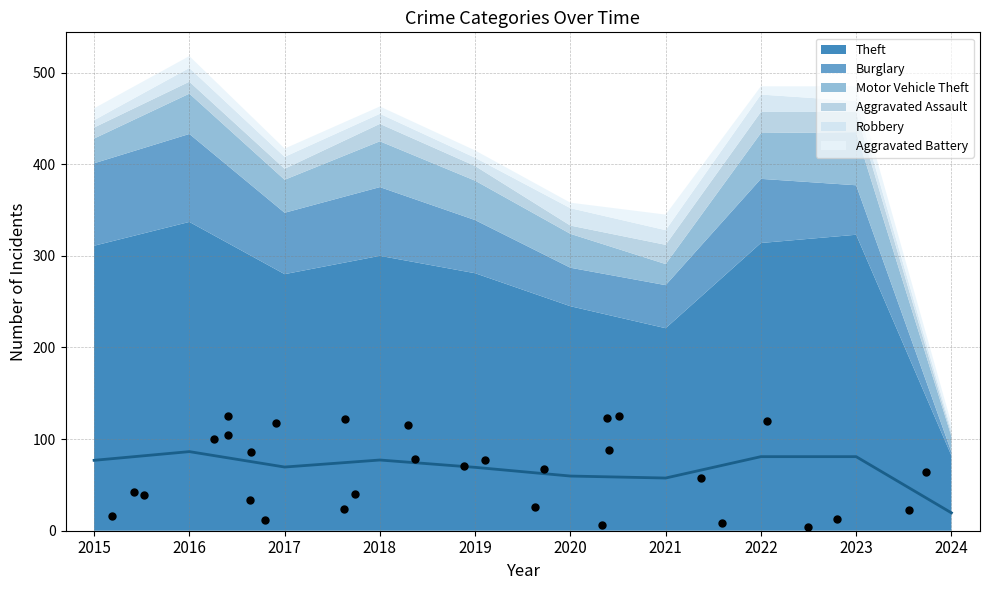

Approximately how many times larger is the value at 2024 compared to 2015?

0.3